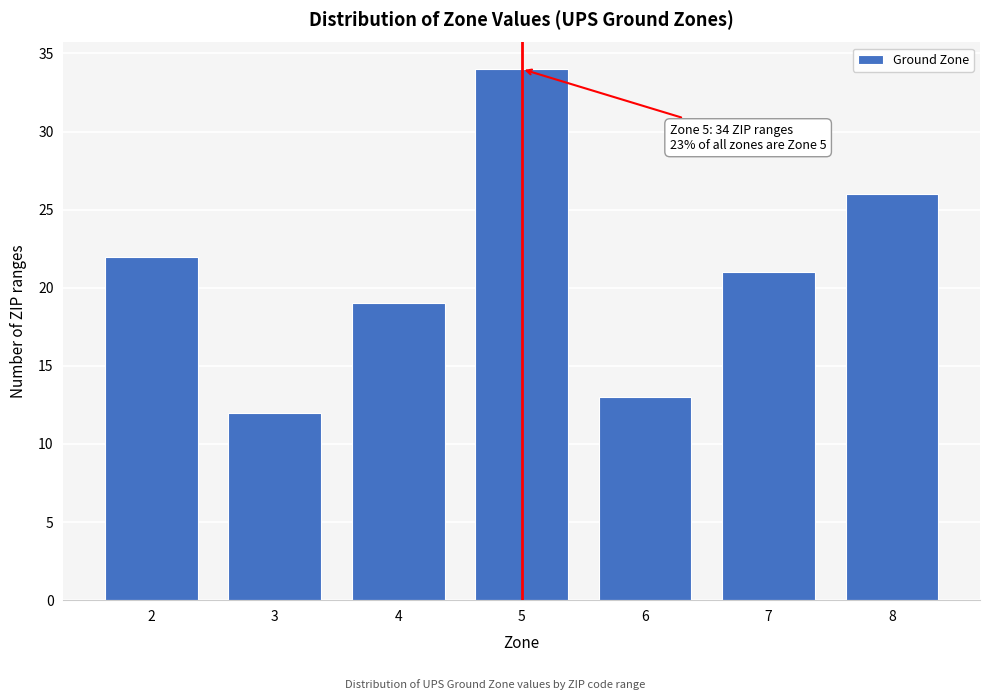

Reading left to right, transcribe all the data shown in this chart.

22	12	19	34	13	21	26